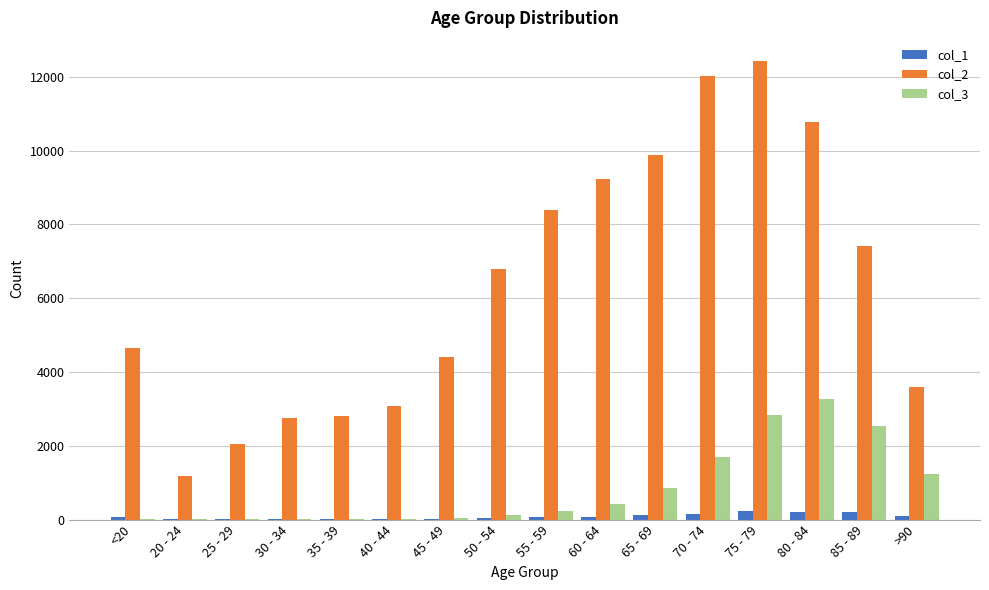

How many categories are shown in the chart?

16